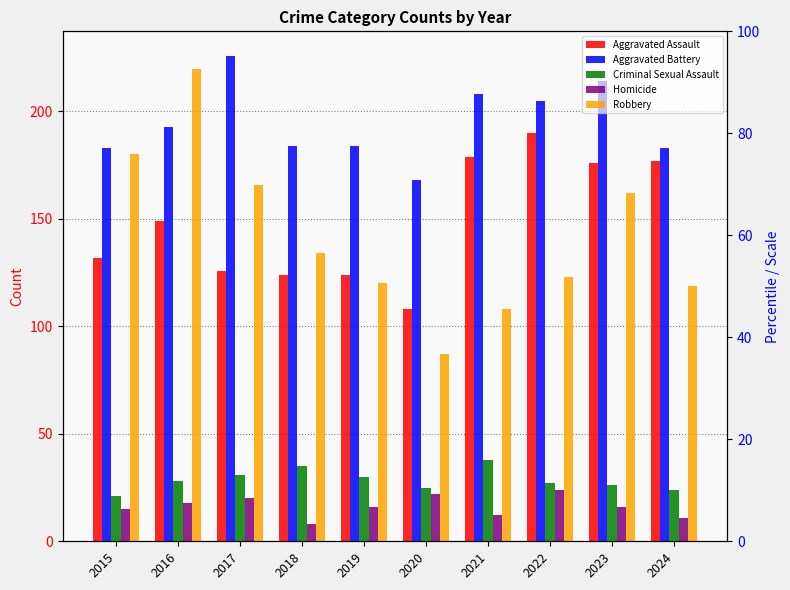

The Robbery series shows 166 at 2017. True or false?

True